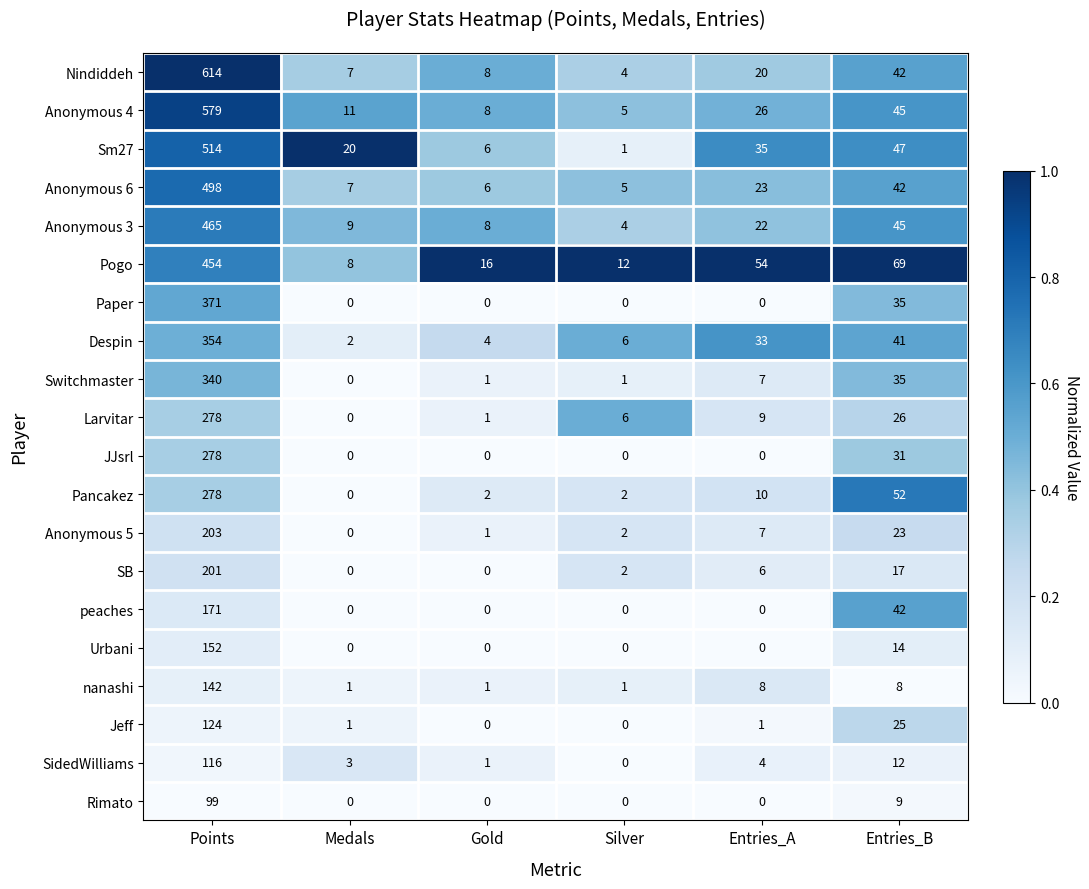

What is the difference between the maximum and second lowest values in the Urbani series?

152